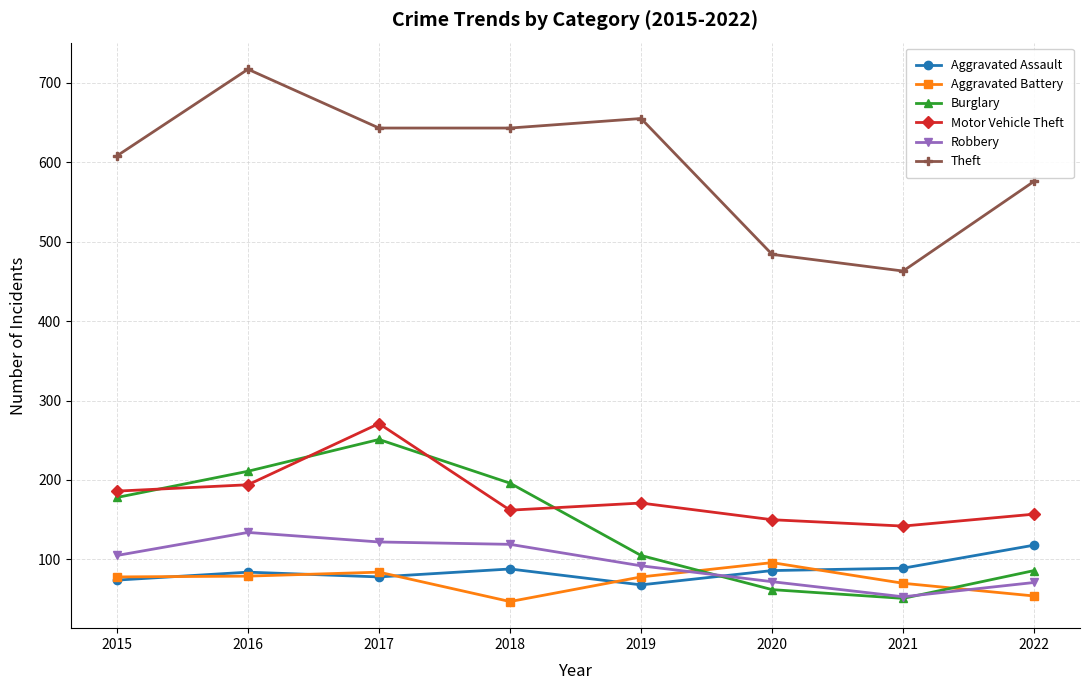

The value of Burglary at 2020 is 62. True or false?

True